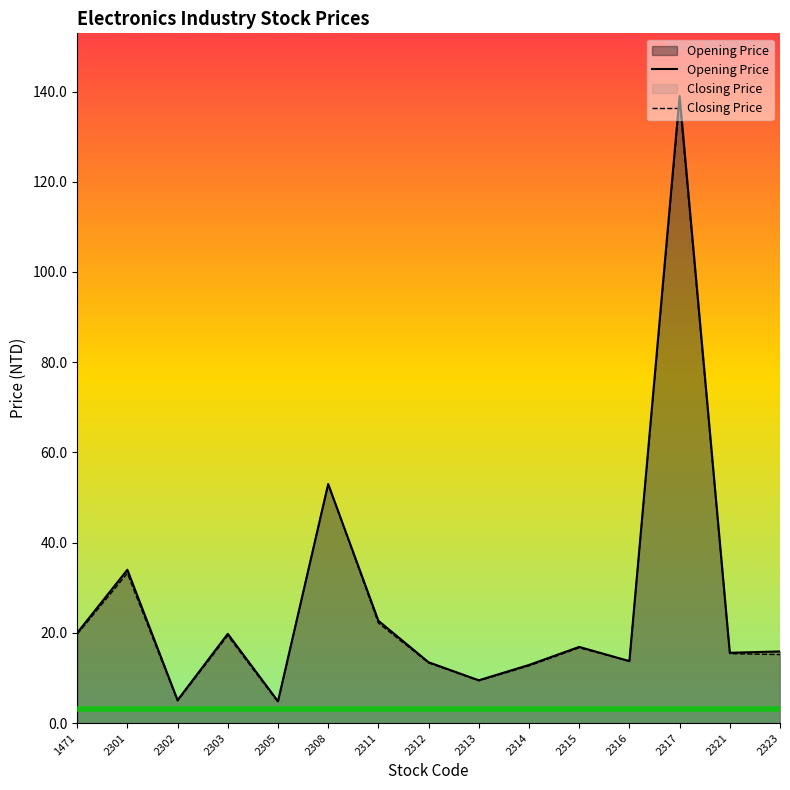

What is the sum of all Opening Price values?

396.5